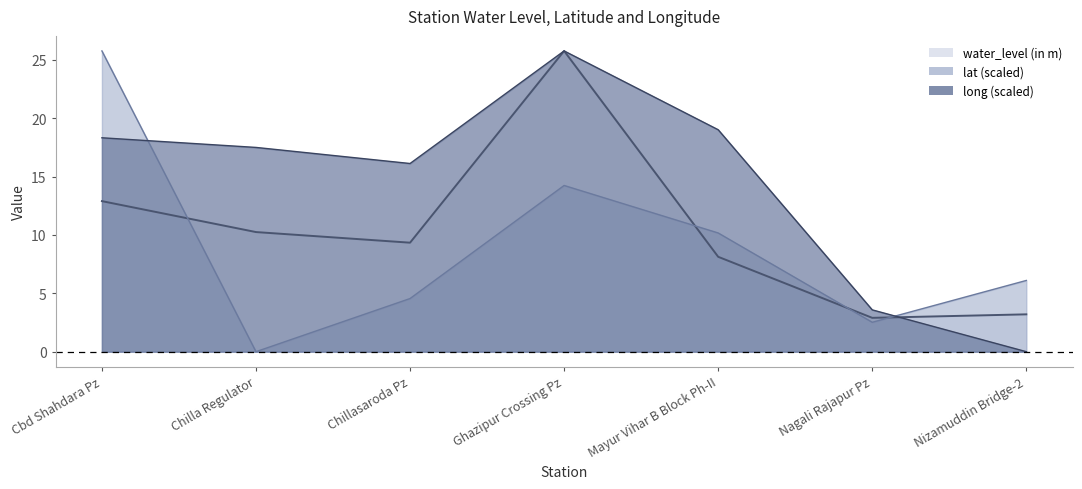

What is the difference between the lat values at Nizamuddin Bridge-2 and Chilla Regulator?

6.1